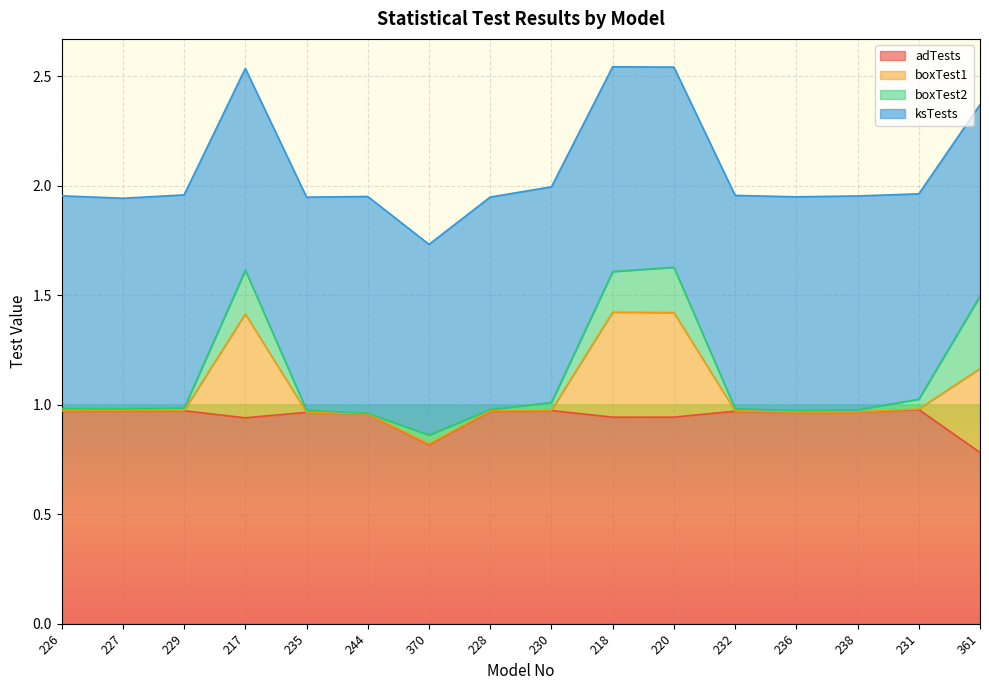

The value of adTests at 370 is 1.2. True or false?

False